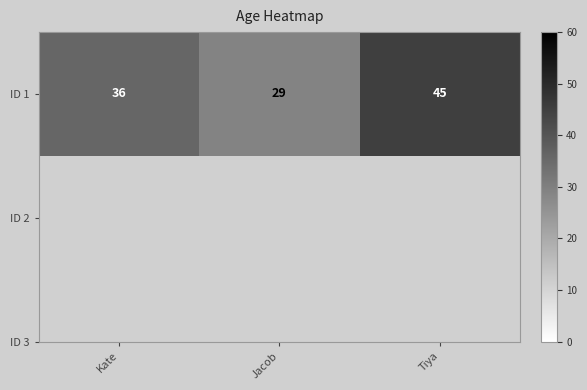

Reading left to right, list all the values displayed in this chart.

36	29	45